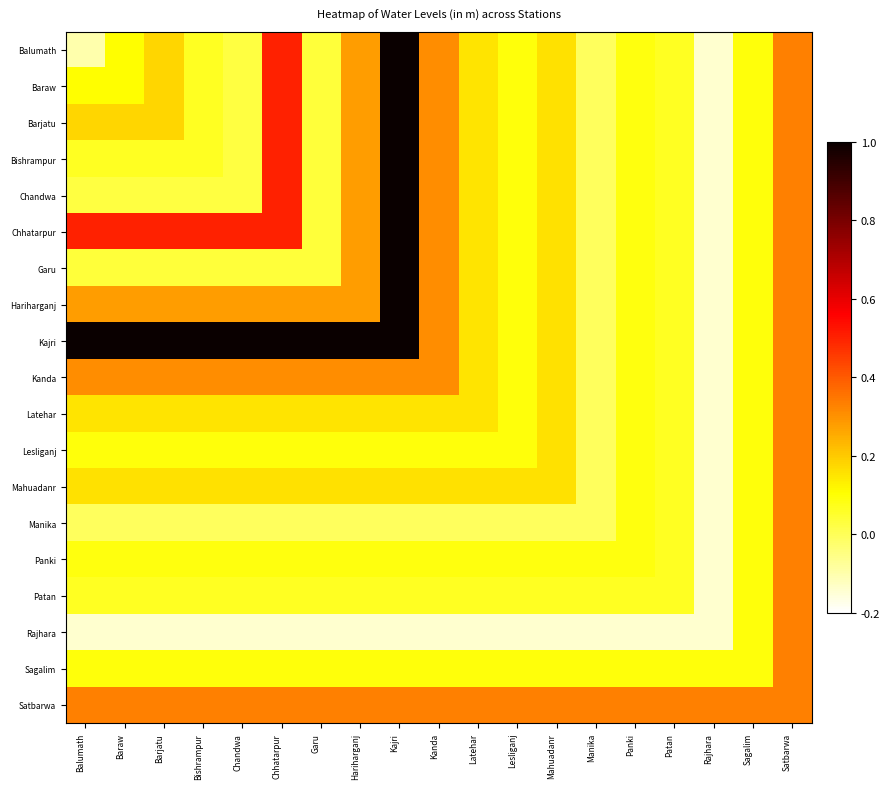

Reading left to right, transcribe all the data shown in this chart.

Balumath: Balumath=-0.1	Baraw=0.1	Barjatu=0.2	Bishrampur=0.1	Chandwa=0.0	Chhatarpur=0.5	Garu=0.0	Hariharganj=0.3	Kajri=1.0	Kanda=0.3	Latehar=0.2	Lesliganj=0.1	Mahuadanr=0.2	Manika=-0.0	Panki=0.1	Patan=0.1	Rajhara=-0.1	Sagalim=0.1	Satbarwa=0.3
Baraw: Balumath=0.1	Baraw=0.1	Barjatu=0.2	Bishrampur=0.1	Chandwa=0.0	Chhatarpur=0.5	Garu=0.0	Hariharganj=0.3	Kajri=1.0	Kanda=0.3	Latehar=0.2	Lesliganj=0.1	Mahuadanr=0.2	Manika=-0.0	Panki=0.1	Patan=0.1	Rajhara=-0.1	Sagalim=0.1	Satbarwa=0.3
Barjatu: Balumath=0.2	Baraw=0.2	Barjatu=0.2	Bishrampur=0.1	Chandwa=0.0	Chhatarpur=0.5	Garu=0.0	Hariharganj=0.3	Kajri=1.0	Kanda=0.3	Latehar=0.2	Lesliganj=0.1	Mahuadanr=0.2	Manika=-0.0	Panki=0.1	Patan=0.1	Rajhara=-0.1	Sagalim=0.1	Satbarwa=0.3
Bishrampur: Balumath=0.1	Baraw=0.1	Barjatu=0.1	Bishrampur=0.1	Chandwa=0.0	Chhatarpur=0.5	Garu=0.0	Hariharganj=0.3	Kajri=1.0	Kanda=0.3	Latehar=0.2	Lesliganj=0.1	Mahuadanr=0.2	Manika=-0.0	Panki=0.1	Patan=0.1	Rajhara=-0.1	Sagalim=0.1	Satbarwa=0.3
Chandwa: Balumath=0.0	Baraw=0.0	Barjatu=0.0	Bishrampur=0.0	Chandwa=0.0	Chhatarpur=0.5	Garu=0.0	Hariharganj=0.3	Kajri=1.0	Kanda=0.3	Latehar=0.2	Lesliganj=0.1	Mahuadanr=0.2	Manika=-0.0	Panki=0.1	Patan=0.1	Rajhara=-0.1	Sagalim=0.1	Satbarwa=0.3
Chhatarpur: Balumath=0.5	Baraw=0.5	Barjatu=0.5	Bishrampur=0.5	Chandwa=0.5	Chhatarpur=0.5	Garu=0.0	Hariharganj=0.3	Kajri=1.0	Kanda=0.3	Latehar=0.2	Lesliganj=0.1	Mahuadanr=0.2	Manika=-0.0	Panki=0.1	Patan=0.1	Rajhara=-0.1	Sagalim=0.1	Satbarwa=0.3
Garu: Balumath=0.0	Baraw=0.0	Barjatu=0.0	Bishrampur=0.0	Chandwa=0.0	Chhatarpur=0.0	Garu=0.0	Hariharganj=0.3	Kajri=1.0	Kanda=0.3	Latehar=0.2	Lesliganj=0.1	Mahuadanr=0.2	Manika=-0.0	Panki=0.1	Patan=0.1	Rajhara=-0.1	Sagalim=0.1	Satbarwa=0.3
Hariharganj: Balumath=0.3	Baraw=0.3	Barjatu=0.3	Bishrampur=0.3	Chandwa=0.3	Chhatarpur=0.3	Garu=0.3	Hariharganj=0.3	Kajri=1.0	Kanda=0.3	Latehar=0.2	Lesliganj=0.1	Mahuadanr=0.2	Manika=-0.0	Panki=0.1	Patan=0.1	Rajhara=-0.1	Sagalim=0.1	Satbarwa=0.3
Kajri: Balumath=1.0	Baraw=1.0	Barjatu=1.0	Bishrampur=1.0	Chandwa=1.0	Chhatarpur=1.0	Garu=1.0	Hariharganj=1.0	Kajri=1.0	Kanda=0.3	Latehar=0.2	Lesliganj=0.1	Mahuadanr=0.2	Manika=-0.0	Panki=0.1	Patan=0.1	Rajhara=-0.1	Sagalim=0.1	Satbarwa=0.3
Kanda: Balumath=0.3	Baraw=0.3	Barjatu=0.3	Bishrampur=0.3	Chandwa=0.3	Chhatarpur=0.3	Garu=0.3	Hariharganj=0.3	Kajri=0.3	Kanda=0.3	Latehar=0.2	Lesliganj=0.1	Mahuadanr=0.2	Manika=-0.0	Panki=0.1	Patan=0.1	Rajhara=-0.1	Sagalim=0.1	Satbarwa=0.3
Latehar: Balumath=0.2	Baraw=0.2	Barjatu=0.2	Bishrampur=0.2	Chandwa=0.2	Chhatarpur=0.2	Garu=0.2	Hariharganj=0.2	Kajri=0.2	Kanda=0.2	Latehar=0.2	Lesliganj=0.1	Mahuadanr=0.2	Manika=-0.0	Panki=0.1	Patan=0.1	Rajhara=-0.1	Sagalim=0.1	Satbarwa=0.3
Lesliganj: Balumath=0.1	Baraw=0.1	Barjatu=0.1	Bishrampur=0.1	Chandwa=0.1	Chhatarpur=0.1	Garu=0.1	Hariharganj=0.1	Kajri=0.1	Kanda=0.1	Latehar=0.1	Lesliganj=0.1	Mahuadanr=0.2	Manika=-0.0	Panki=0.1	Patan=0.1	Rajhara=-0.1	Sagalim=0.1	Satbarwa=0.3
Mahuadanr: Balumath=0.2	Baraw=0.2	Barjatu=0.2	Bishrampur=0.2	Chandwa=0.2	Chhatarpur=0.2	Garu=0.2	Hariharganj=0.2	Kajri=0.2	Kanda=0.2	Latehar=0.2	Lesliganj=0.2	Mahuadanr=0.2	Manika=-0.0	Panki=0.1	Patan=0.1	Rajhara=-0.1	Sagalim=0.1	Satbarwa=0.3
Manika: Balumath=-0.0	Baraw=-0.0	Barjatu=-0.0	Bishrampur=-0.0	Chandwa=-0.0	Chhatarpur=-0.0	Garu=-0.0	Hariharganj=-0.0	Kajri=-0.0	Kanda=-0.0	Latehar=-0.0	Lesliganj=-0.0	Mahuadanr=-0.0	Manika=-0.0	Panki=0.1	Patan=0.1	Rajhara=-0.1	Sagalim=0.1	Satbarwa=0.3
Panki: Balumath=0.1	Baraw=0.1	Barjatu=0.1	Bishrampur=0.1	Chandwa=0.1	Chhatarpur=0.1	Garu=0.1	Hariharganj=0.1	Kajri=0.1	Kanda=0.1	Latehar=0.1	Lesliganj=0.1	Mahuadanr=0.1	Manika=0.1	Panki=0.1	Patan=0.1	Rajhara=-0.1	Sagalim=0.1	Satbarwa=0.3
Patan: Balumath=0.1	Baraw=0.1	Barjatu=0.1	Bishrampur=0.1	Chandwa=0.1	Chhatarpur=0.1	Garu=0.1	Hariharganj=0.1	Kajri=0.1	Kanda=0.1	Latehar=0.1	Lesliganj=0.1	Mahuadanr=0.1	Manika=0.1	Panki=0.1	Patan=0.1	Rajhara=-0.1	Sagalim=0.1	Satbarwa=0.3
Rajhara: Balumath=-0.1	Baraw=-0.1	Barjatu=-0.1	Bishrampur=-0.1	Chandwa=-0.1	Chhatarpur=-0.1	Garu=-0.1	Hariharganj=-0.1	Kajri=-0.1	Kanda=-0.1	Latehar=-0.1	Lesliganj=-0.1	Mahuadanr=-0.1	Manika=-0.1	Panki=-0.1	Patan=-0.1	Rajhara=-0.1	Sagalim=0.1	Satbarwa=0.3
Sagalim: Balumath=0.1	Baraw=0.1	Barjatu=0.1	Bishrampur=0.1	Chandwa=0.1	Chhatarpur=0.1	Garu=0.1	Hariharganj=0.1	Kajri=0.1	Kanda=0.1	Latehar=0.1	Lesliganj=0.1	Mahuadanr=0.1	Manika=0.1	Panki=0.1	Patan=0.1	Rajhara=0.1	Sagalim=0.1	Satbarwa=0.3
Satbarwa: Balumath=0.3	Baraw=0.3	Barjatu=0.3	Bishrampur=0.3	Chandwa=0.3	Chhatarpur=0.3	Garu=0.3	Hariharganj=0.3	Kajri=0.3	Kanda=0.3	Latehar=0.3	Lesliganj=0.3	Mahuadanr=0.3	Manika=0.3	Panki=0.3	Patan=0.3	Rajhara=0.3	Sagalim=0.3	Satbarwa=0.3